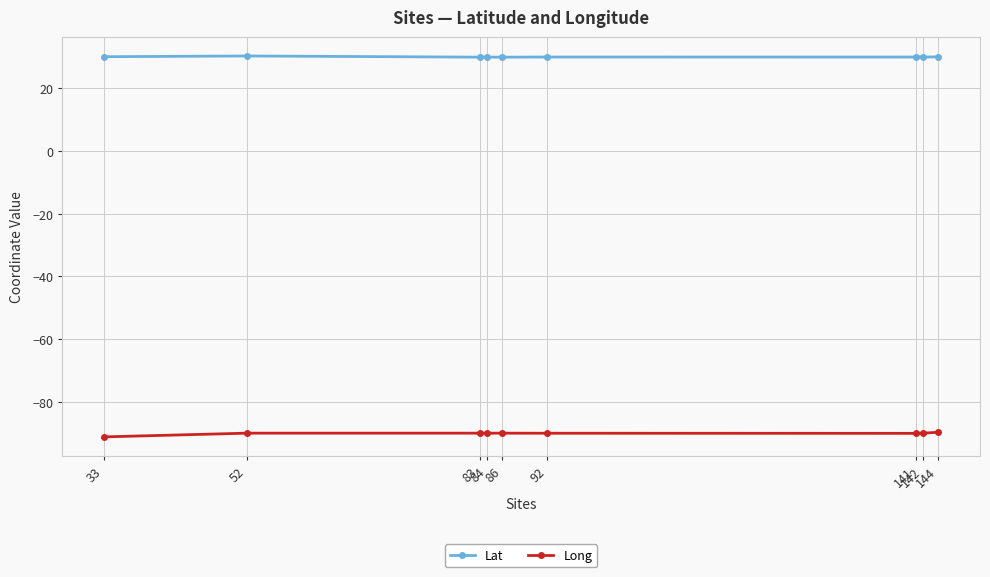

True or false: Lat and Long intersect in this chart.

False